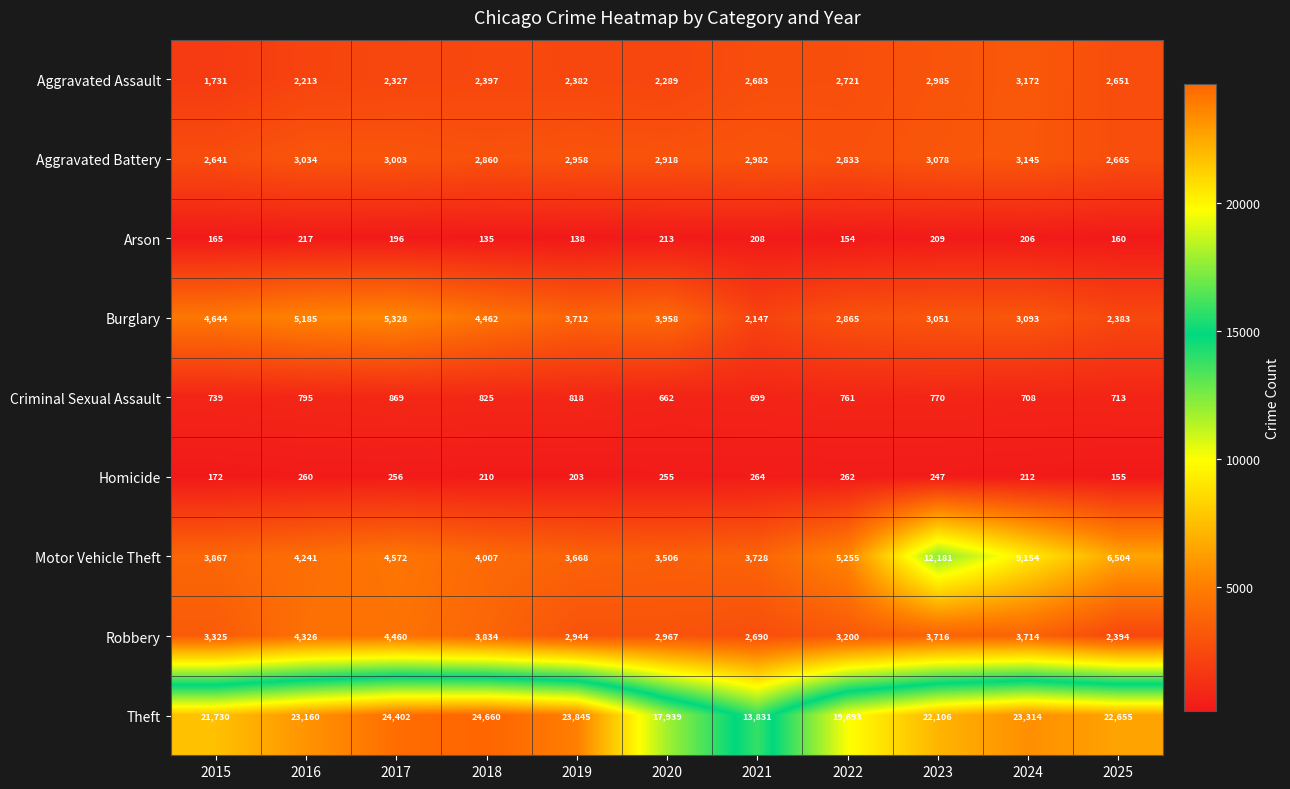

Is it true that Homicide equals 36 at 2015?

False